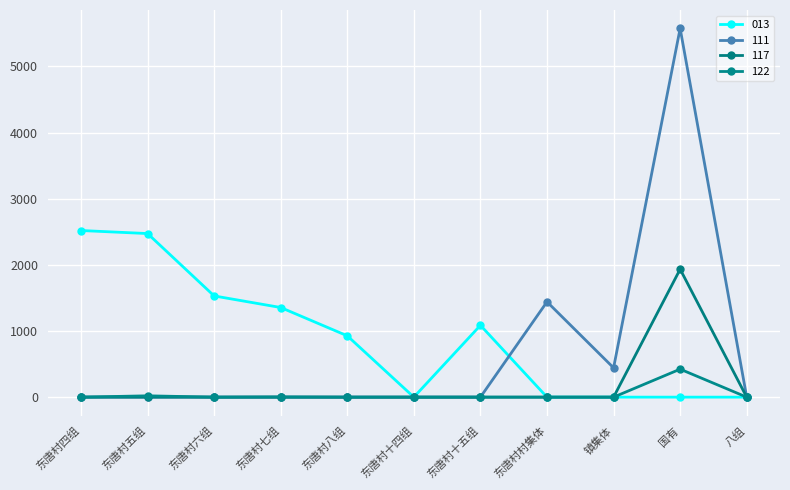

Rank the series at 八组 from highest to lowest value.

013, 117, 111, 122